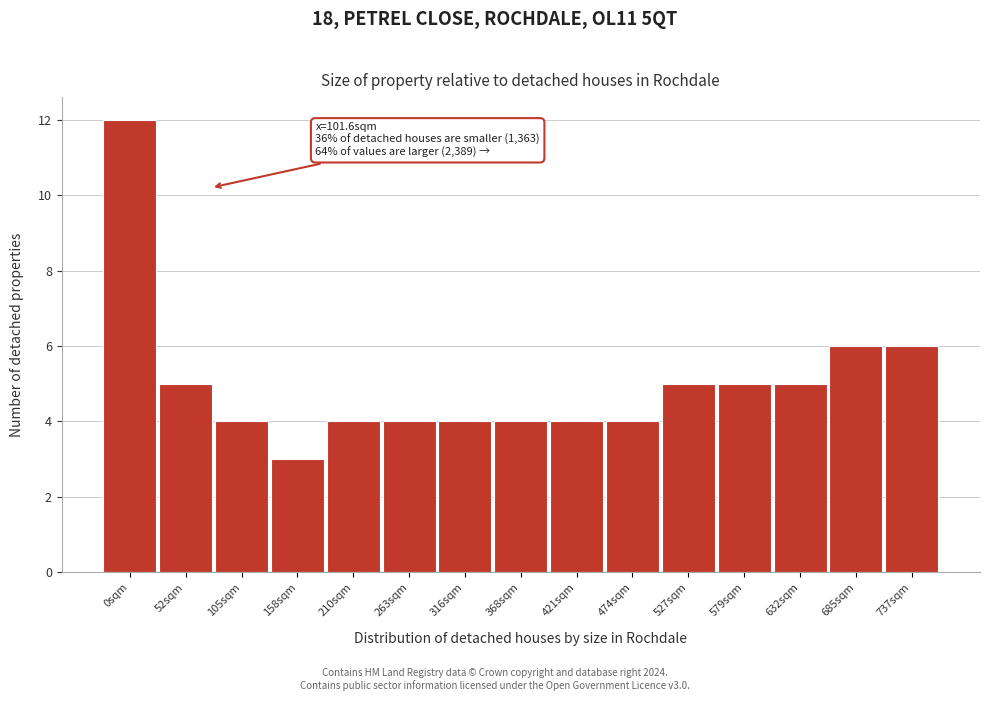

Reading left to right, extract all data points from this chart.

0sqm=12	52sqm=5	105sqm=4	158sqm=3	210sqm=4	263sqm=4	316sqm=4	368sqm=4	421sqm=4	474sqm=4	527sqm=5	579sqm=5	632sqm=5	685sqm=6	737sqm=6